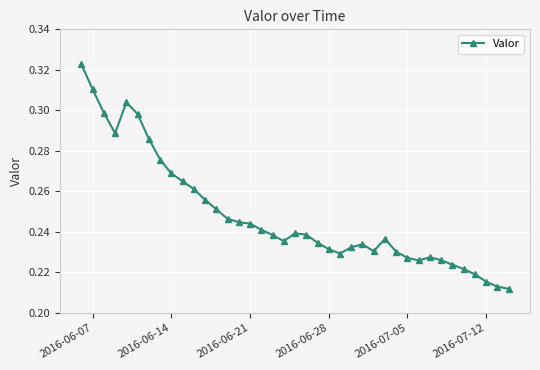

Does the chart display data point markers on the line(s)?

Yes